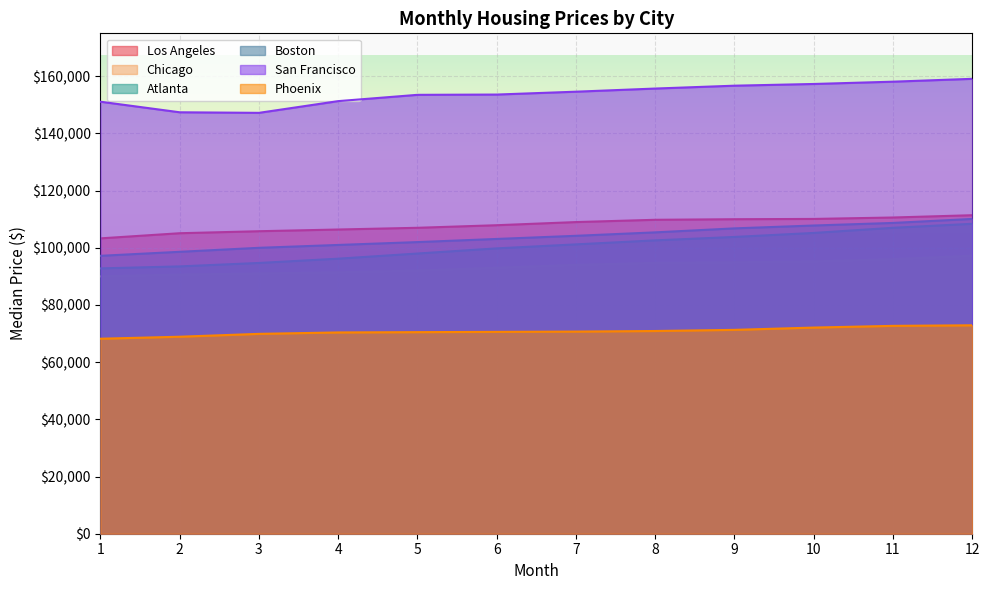

What is the lowest value of the San Francisco series?

147200